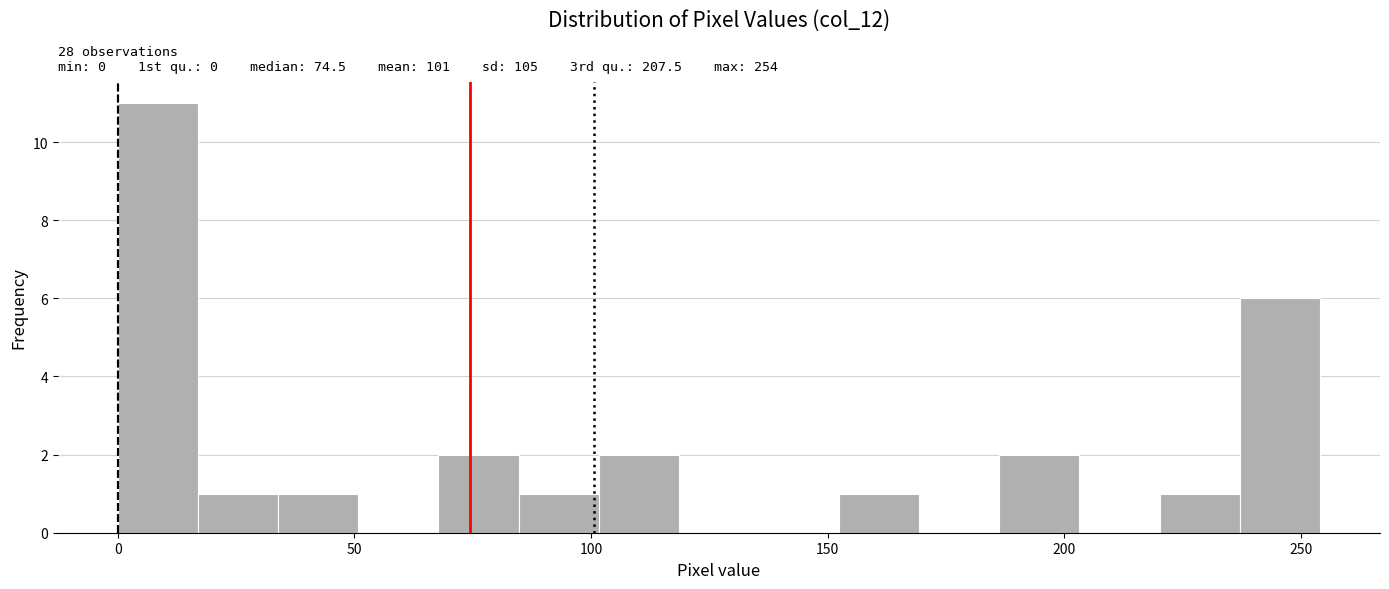

Read against the x-axis, roughly where is the centre of the tallest bar?

10